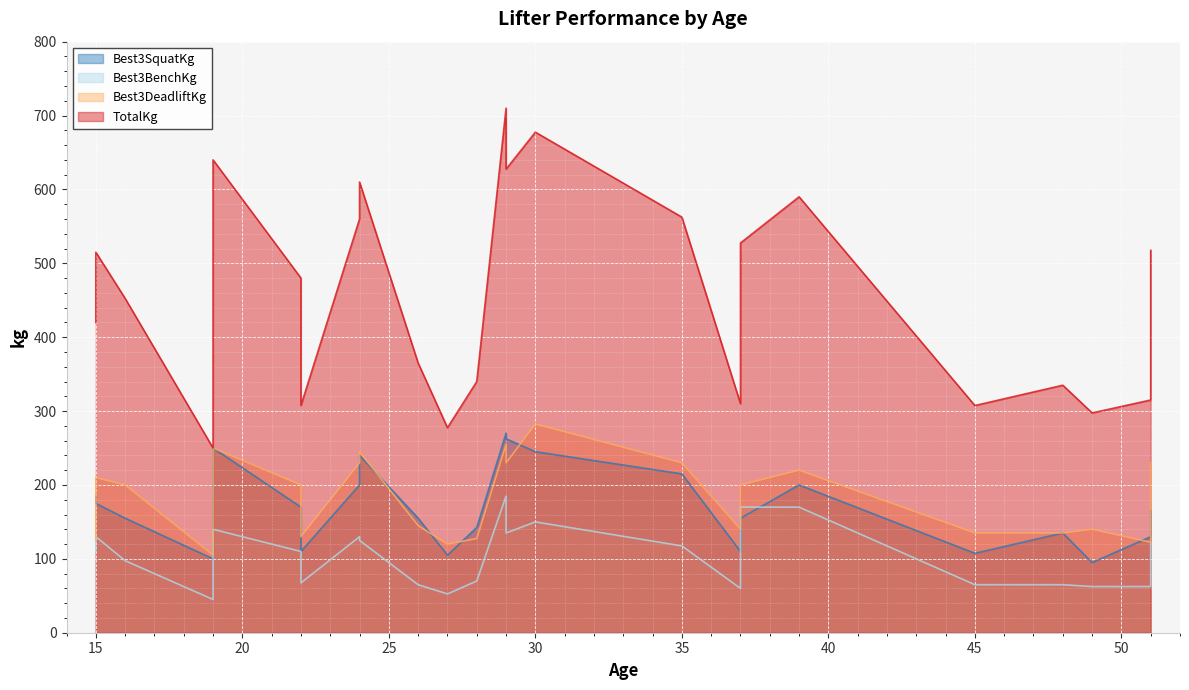

The Best3DeadliftKg series shows 135.0 at 48. True or false?

True